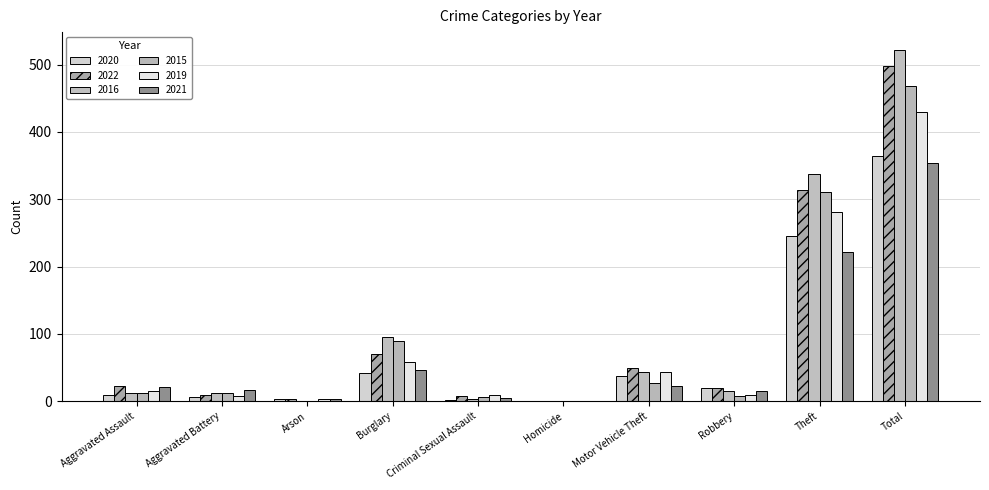

List the labels in order of 2015 value, largest first.

Total, Theft, Burglary, Motor Vehicle Theft, Aggravated Battery, Aggravated Assault, Robbery, Criminal Sexual Assault, Arson, Homicide